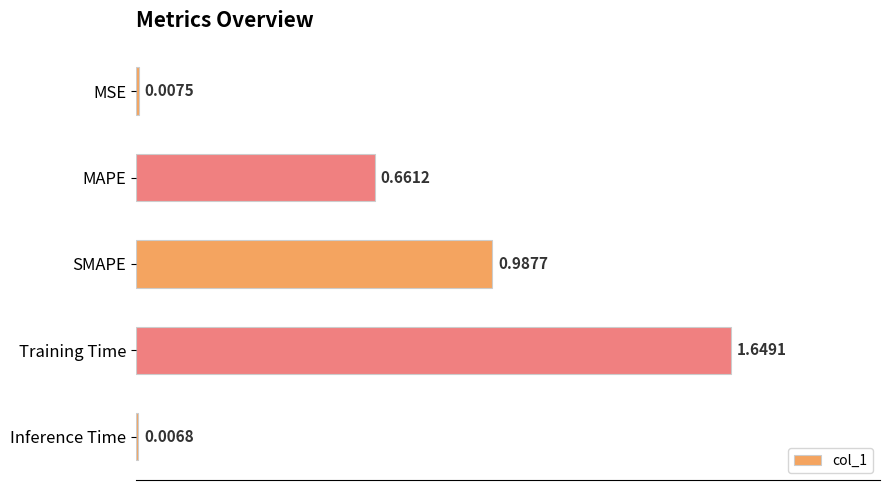

What is the label of the 4th bar from the bottom?

MAPE